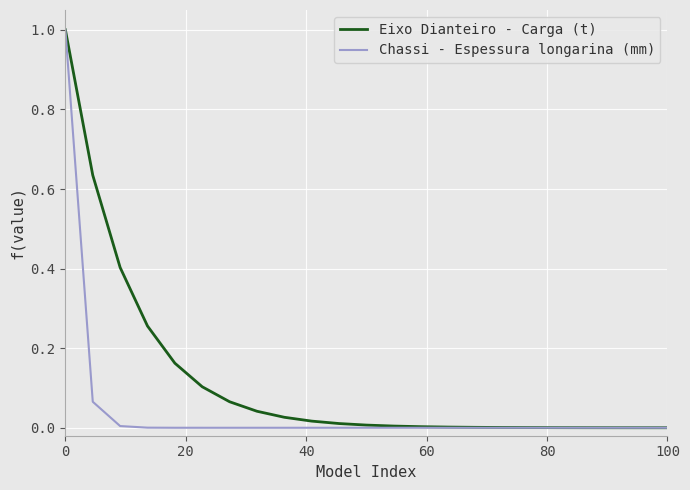

Rank the series by their average value, from lowest to highest.

Chassi - Espessura longarina (mm), Eixo Dianteiro - Carga (t)